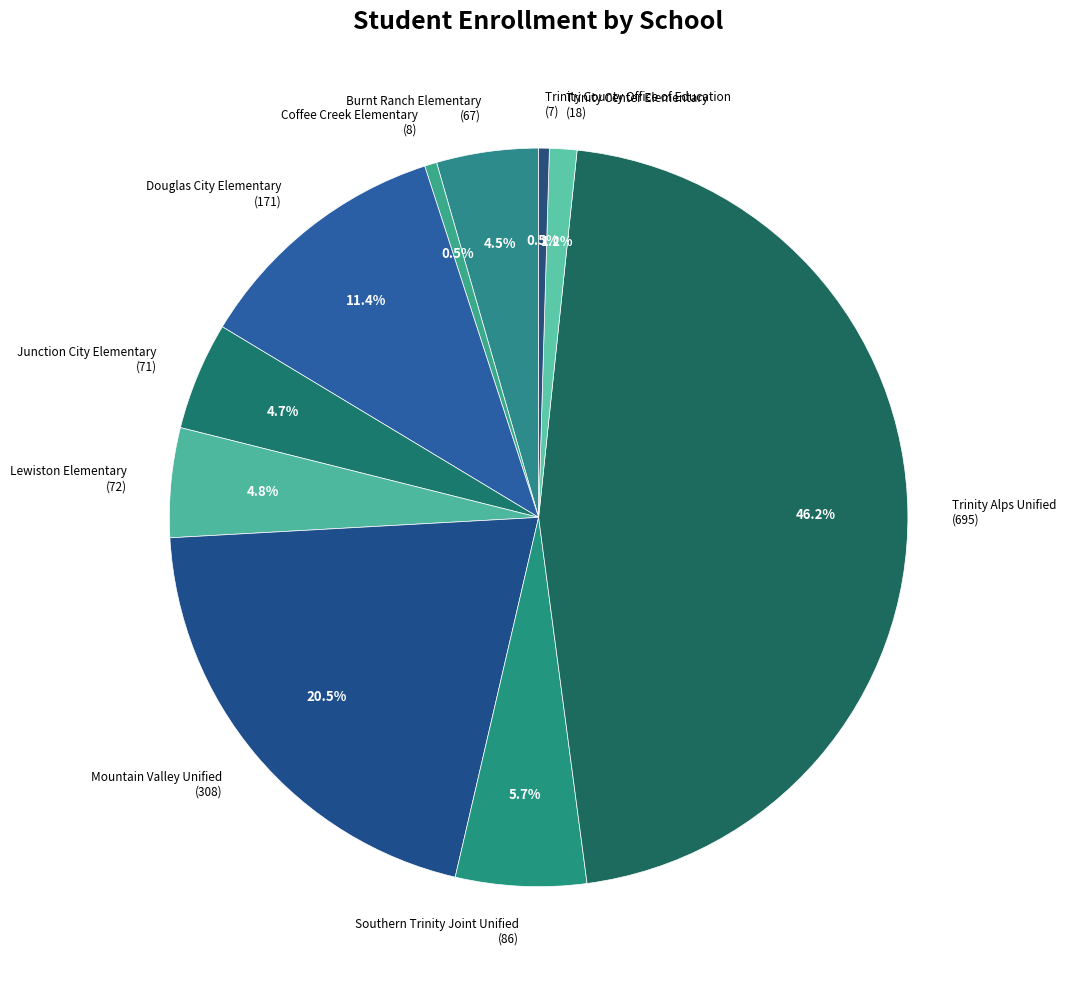

Does Coffee Creek Elementary account for over 50% of the chart?

No